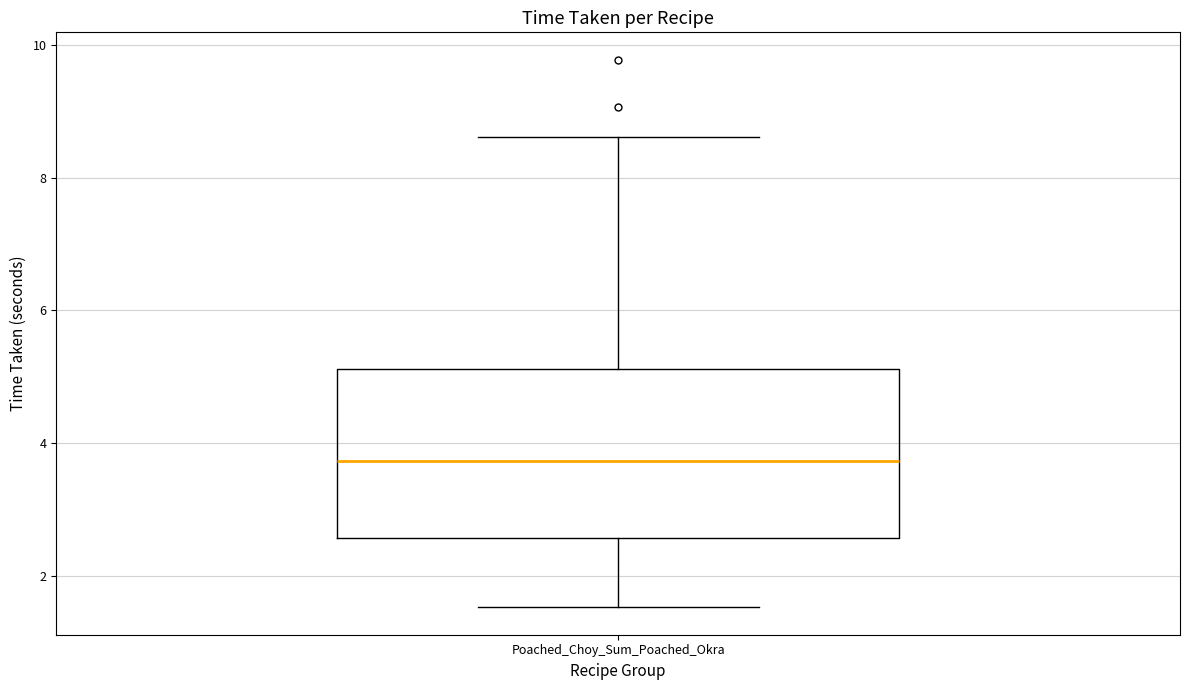

Read this box plot against the y-axis: the position of the median line, the range covered by the box, and the ends of both whiskers. The values are not printed on the chart, so give them approximately, as read against the axis.

median 3.8, box 2.6 to 5.2, whiskers 1.6 to 8.6